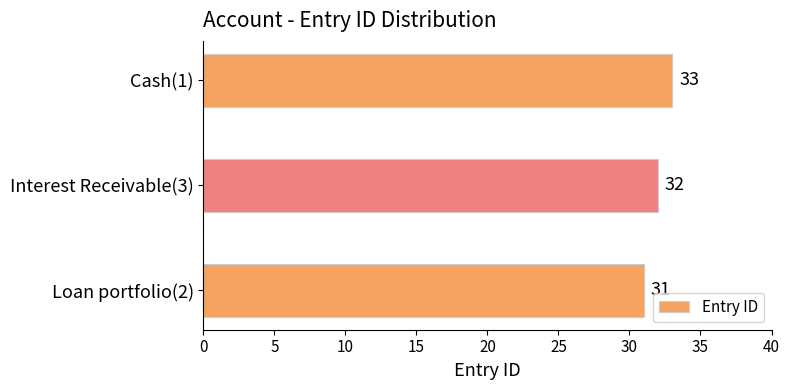

The chart shows a value of 16 at Cash(1). True or false?

False